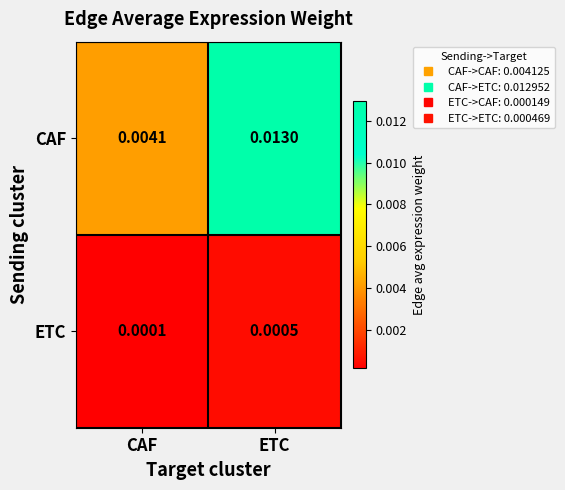

At which label is ETC closest to 0?

CAF